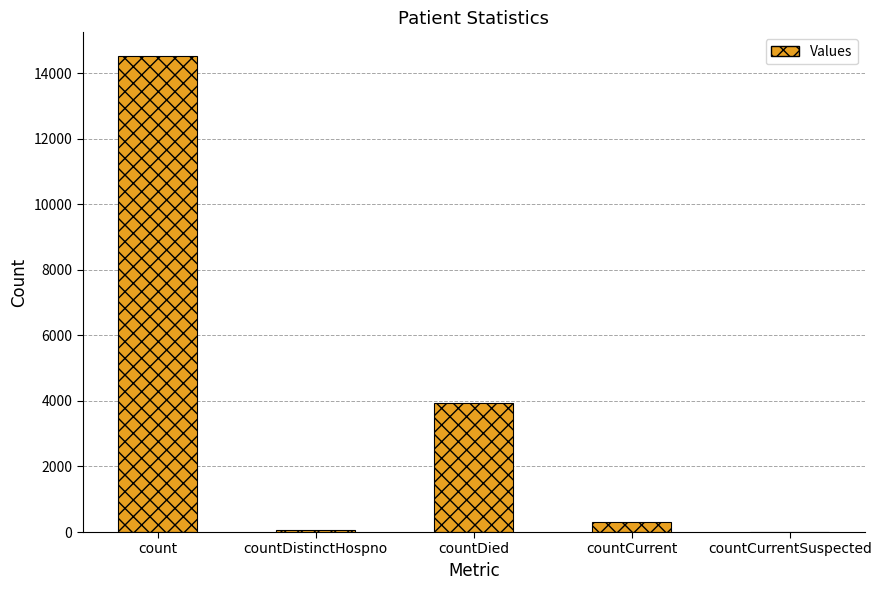

What is the maximum value shown in the chart?

14517